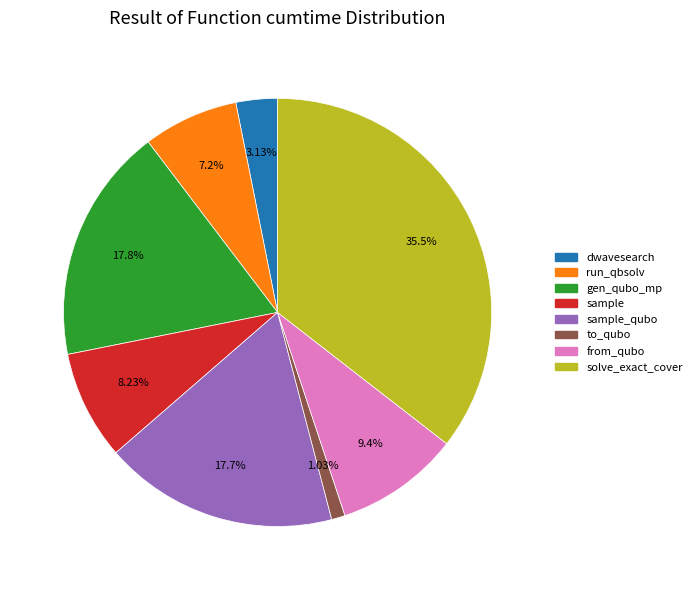

Which slice is the smallest?

to_qubo